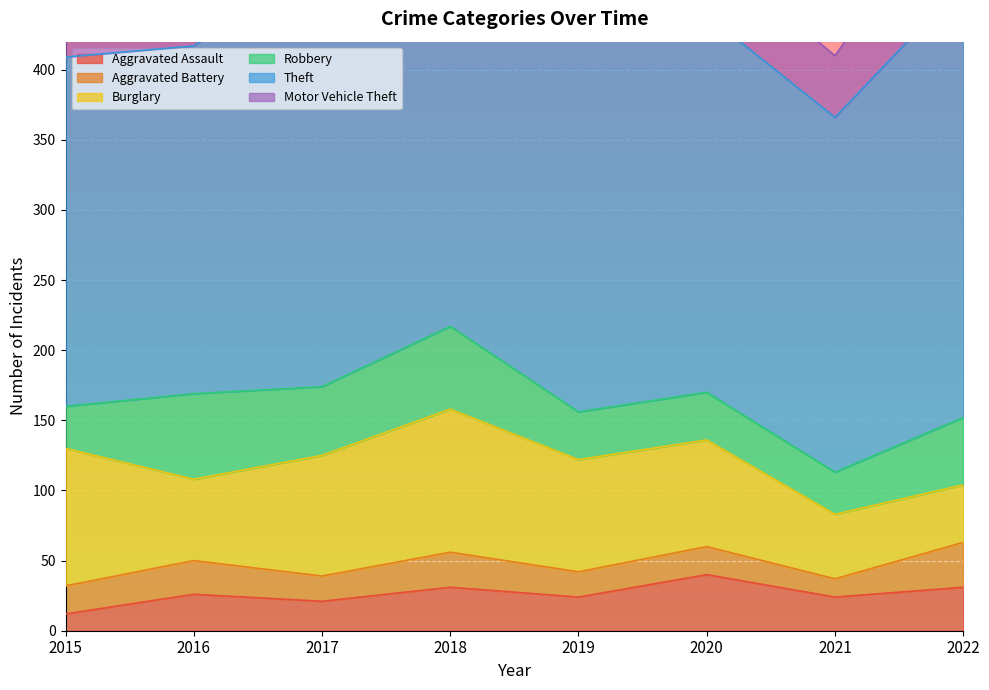

Which category has the lowest value across all series?

2015